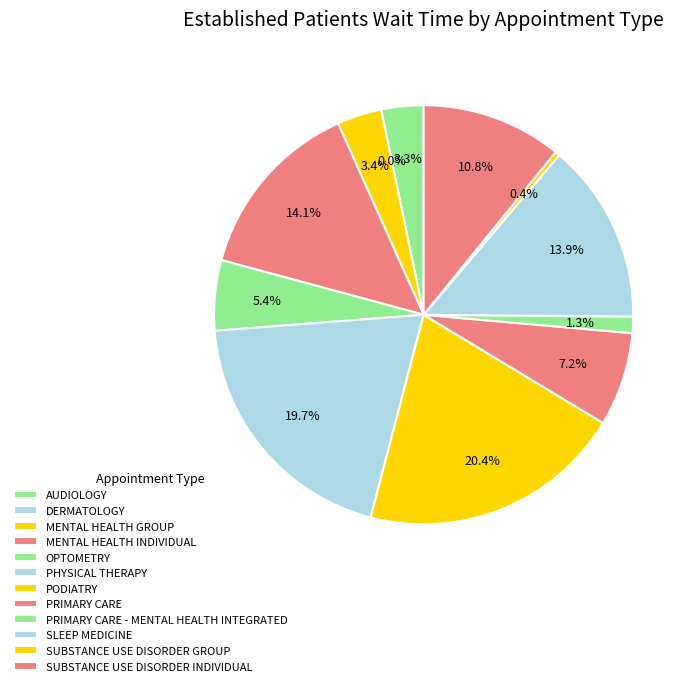

To the nearest percent, what is the difference between the largest and smallest slice percentages?

20%